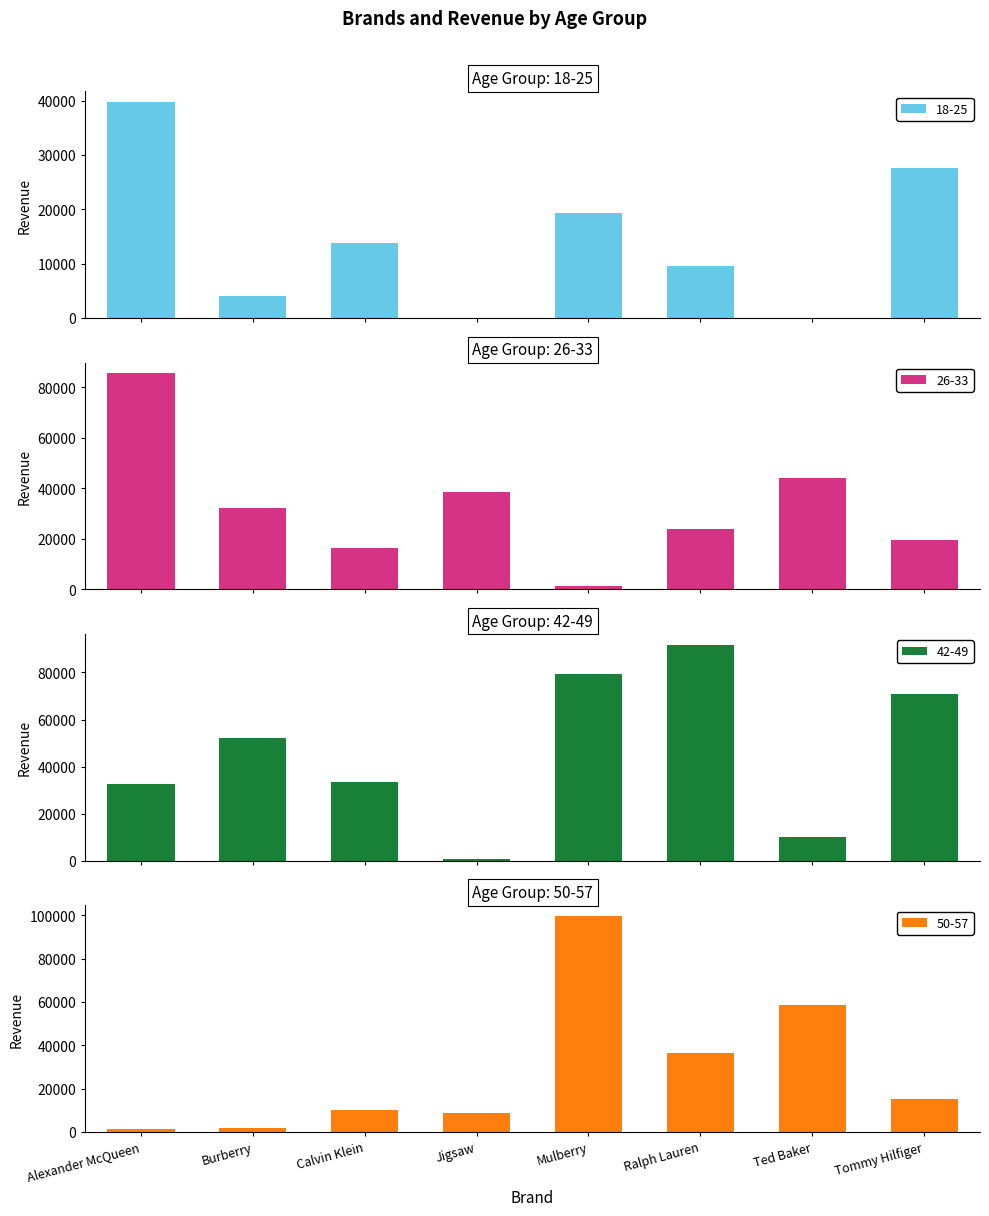

Reading left to right, transcribe all the data shown in this chart.

18-25: Alexander McQueen=39703.6	Burberry=4007.7	Calvin Klein=13780.1	Jigsaw=0.0	Mulberry=19230.0	Ralph Lauren=9454.7	Ted Baker=0.0	Tommy Hilfiger=27544.3
26-33: Alexander McQueen=85519.1	Burberry=32327.5	Calvin Klein=16174.3	Jigsaw=38415.3	Mulberry=1372.0	Ralph Lauren=23770.6	Ted Baker=44009.1	Tommy Hilfiger=19464.9
42-49: Alexander McQueen=32698.1	Burberry=52130.7	Calvin Klein=33523.6	Jigsaw=686.7	Mulberry=79402.2	Ralph Lauren=91772.5	Ted Baker=9970.0	Tommy Hilfiger=71022.8
50-57: Alexander McQueen=1252.8	Burberry=2016.4	Calvin Klein=10167.2	Jigsaw=8824.0	Mulberry=99620.3	Ralph Lauren=36291.8	Ted Baker=58642.2	Tommy Hilfiger=15389.8